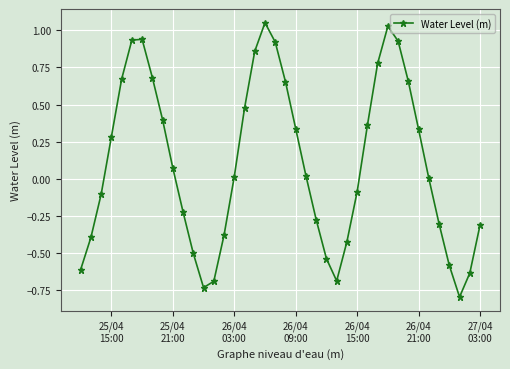

Is this an area chart (filled region under the line)?

No